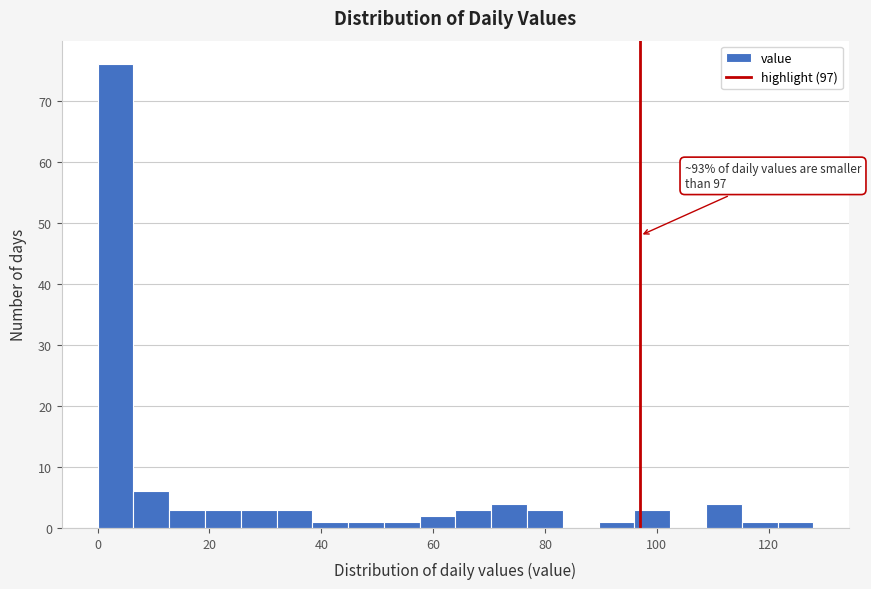

Around what value on the x-axis is the tallest bar? Give the approximate position of its centre, as read against the axis.

4